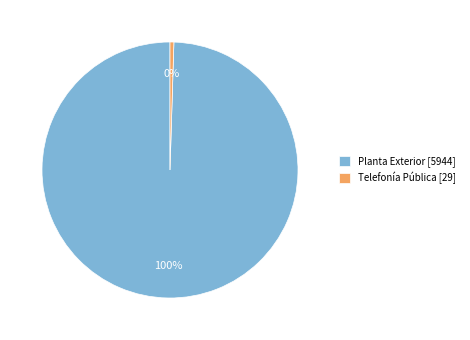

True or false: Telefonía Pública accounts for 0% of the total.

True